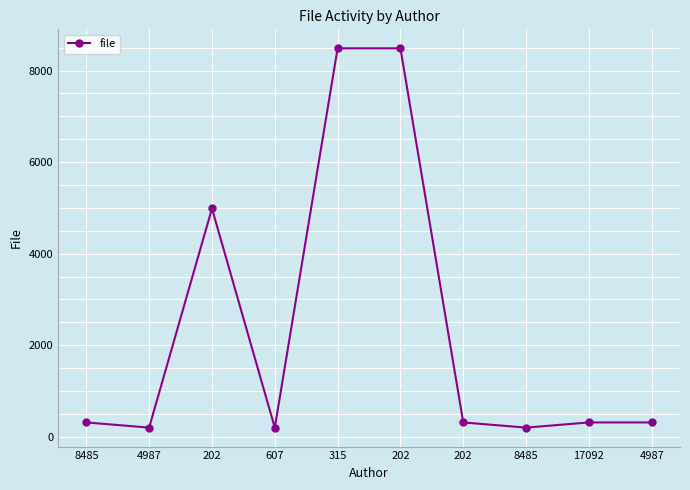

Reading left to right, transcribe all the data shown in this chart.

8485=315	4987=202	202=4987	607=202	315=8485	202=8485	202=315	8485=202	17092=315	4987=315